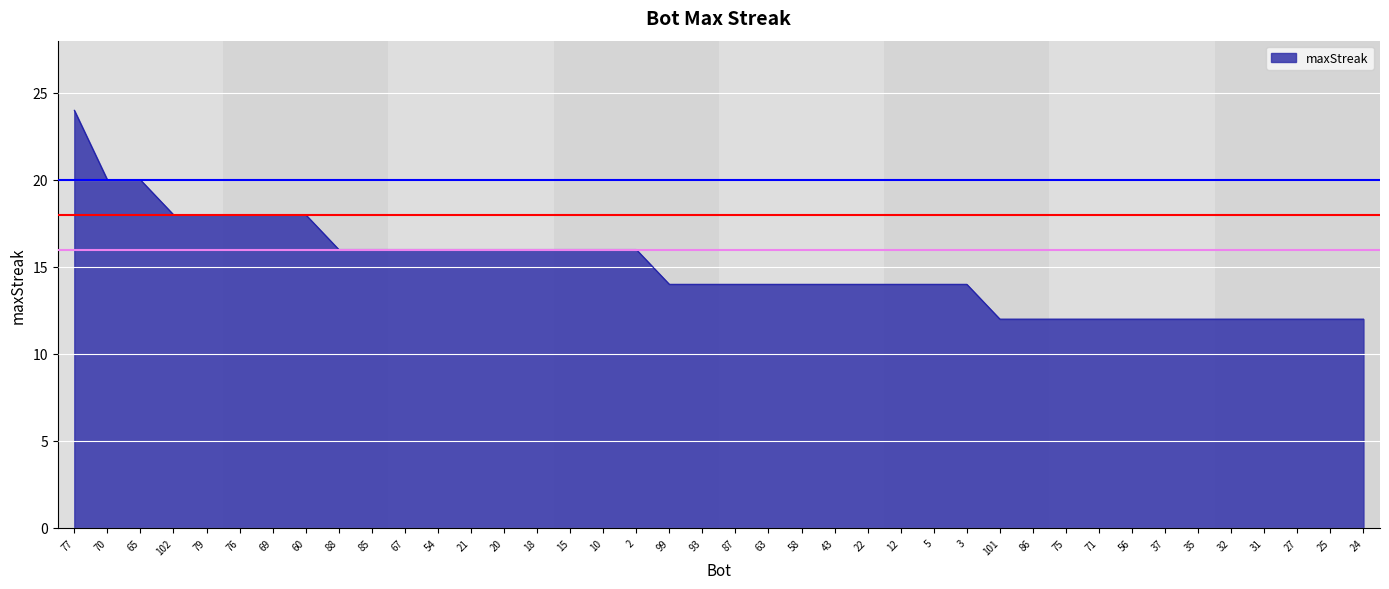

What position from the left is 56?

33